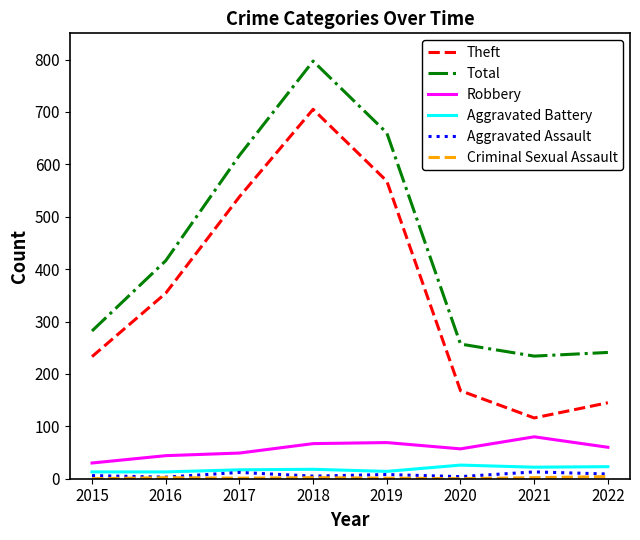

True or false: Robbery and Total cross at least once.

False